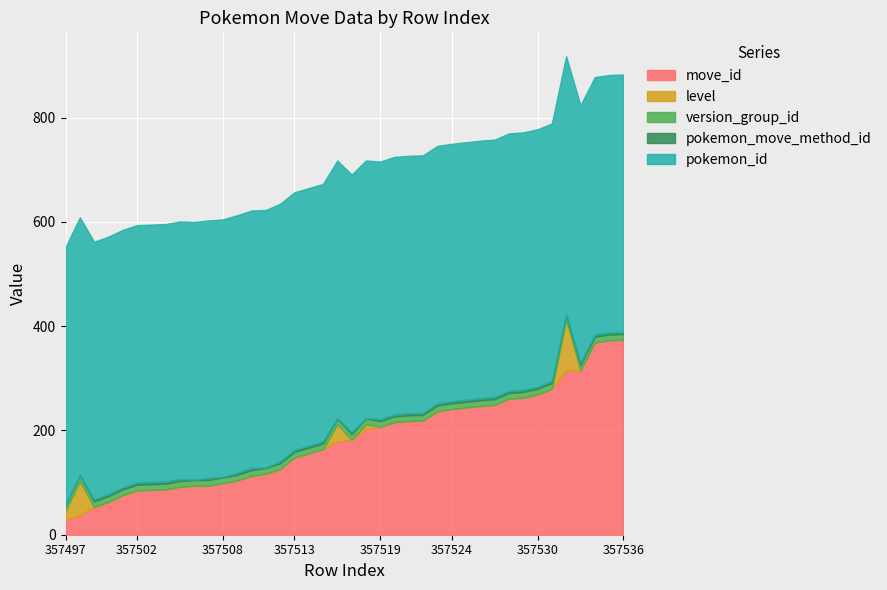

True or false: move_id has more than 2 interior local peaks.

False